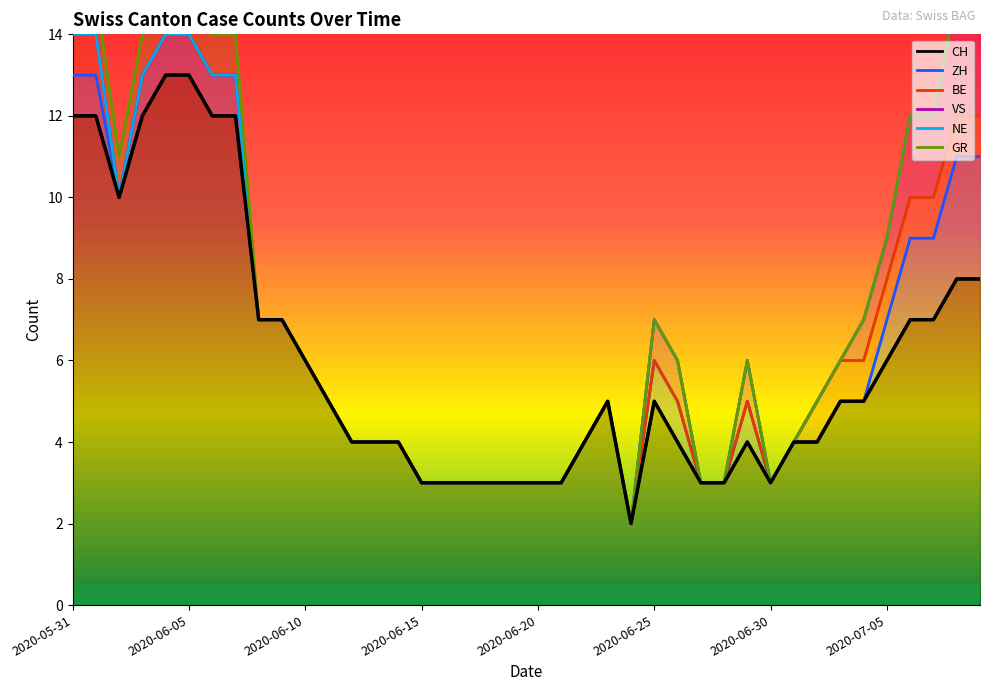

What is the sum of all ZH values?

262